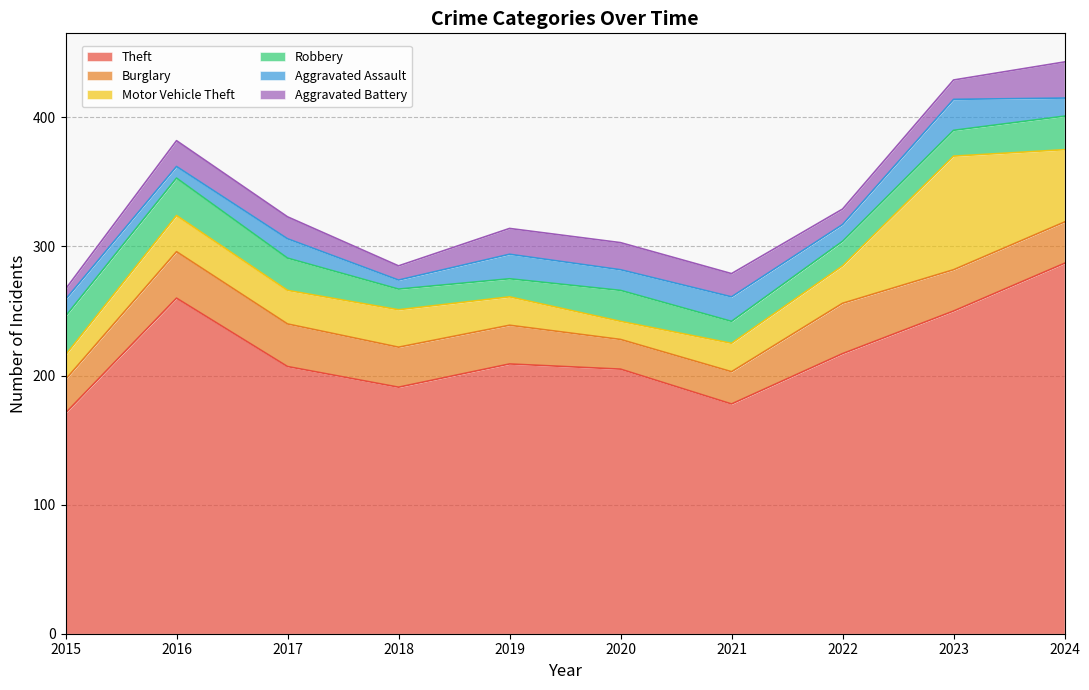

What is the value of the Motor Vehicle Theft point at the 10th from the left?

56